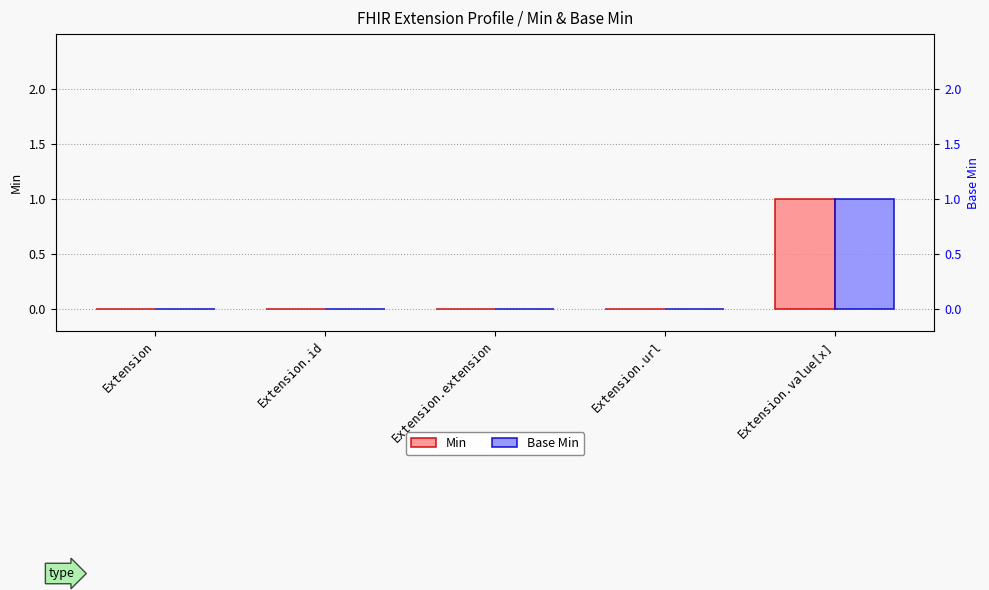

What are all the series names shown in the legend?

Min, Base Min